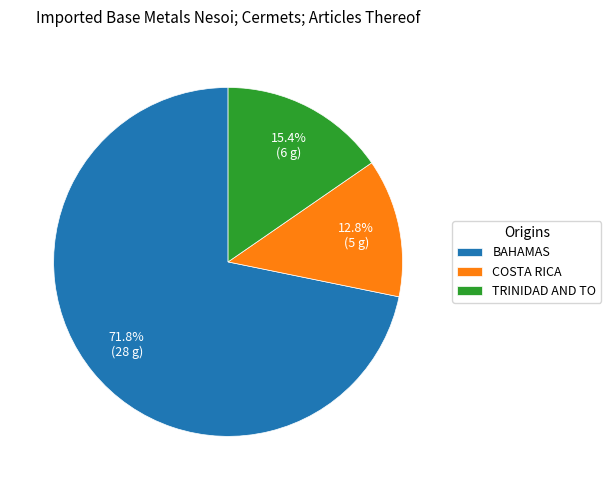

How much of the chart is everything except COSTA RICA?

87.2%